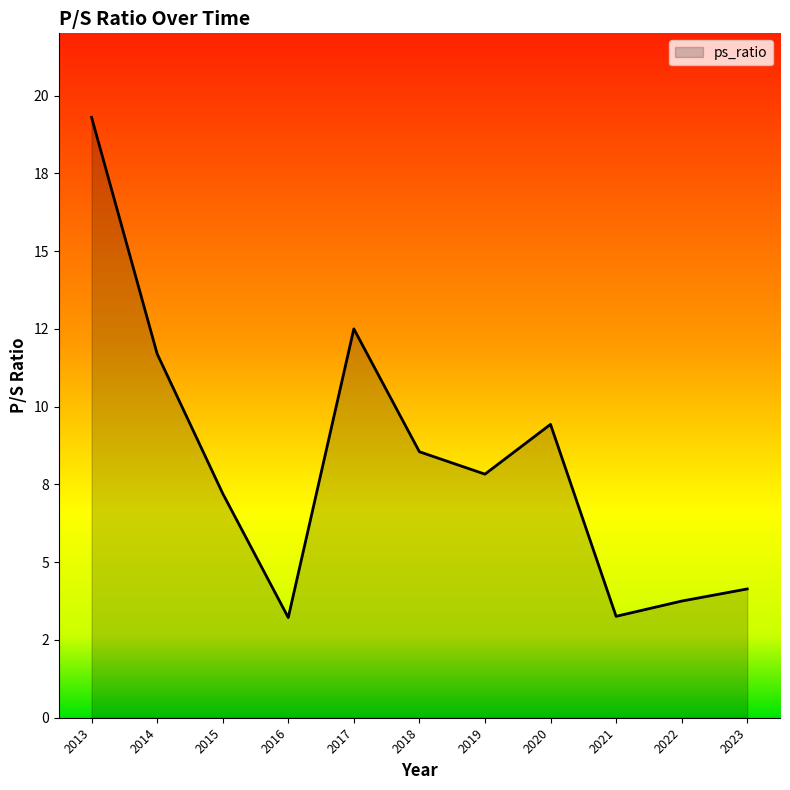

What is the smallest value displayed?

3.2